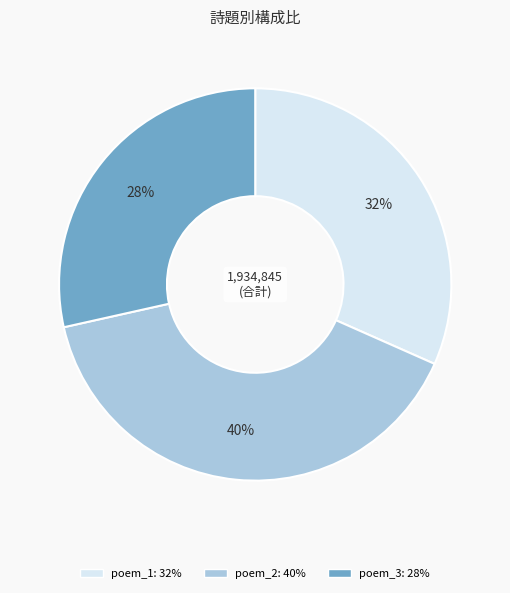

To the nearest percent, what is the average slice percentage?

33%